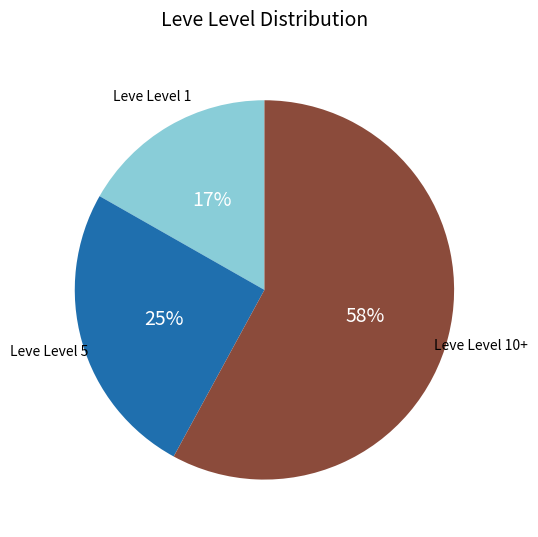

Approximately how many times larger is the value at Leve Level 5 compared to Leve Level 10+?

0.4